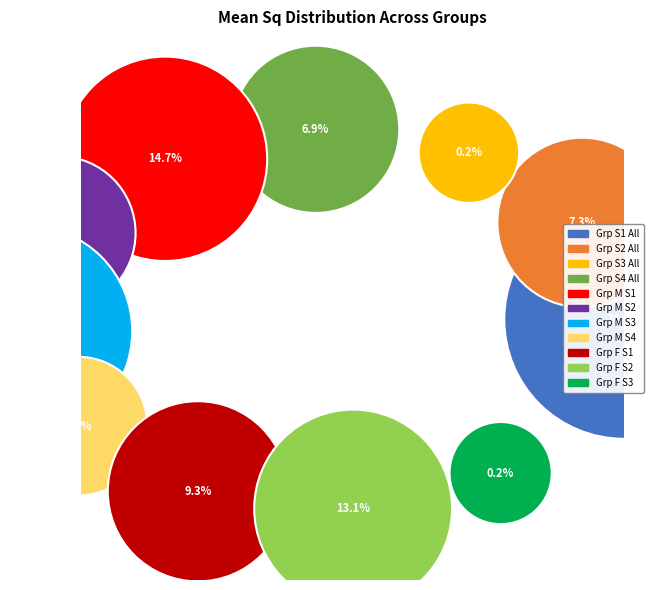

Is it true that Group (Female, Stage 2) is 13% of the pie?

True